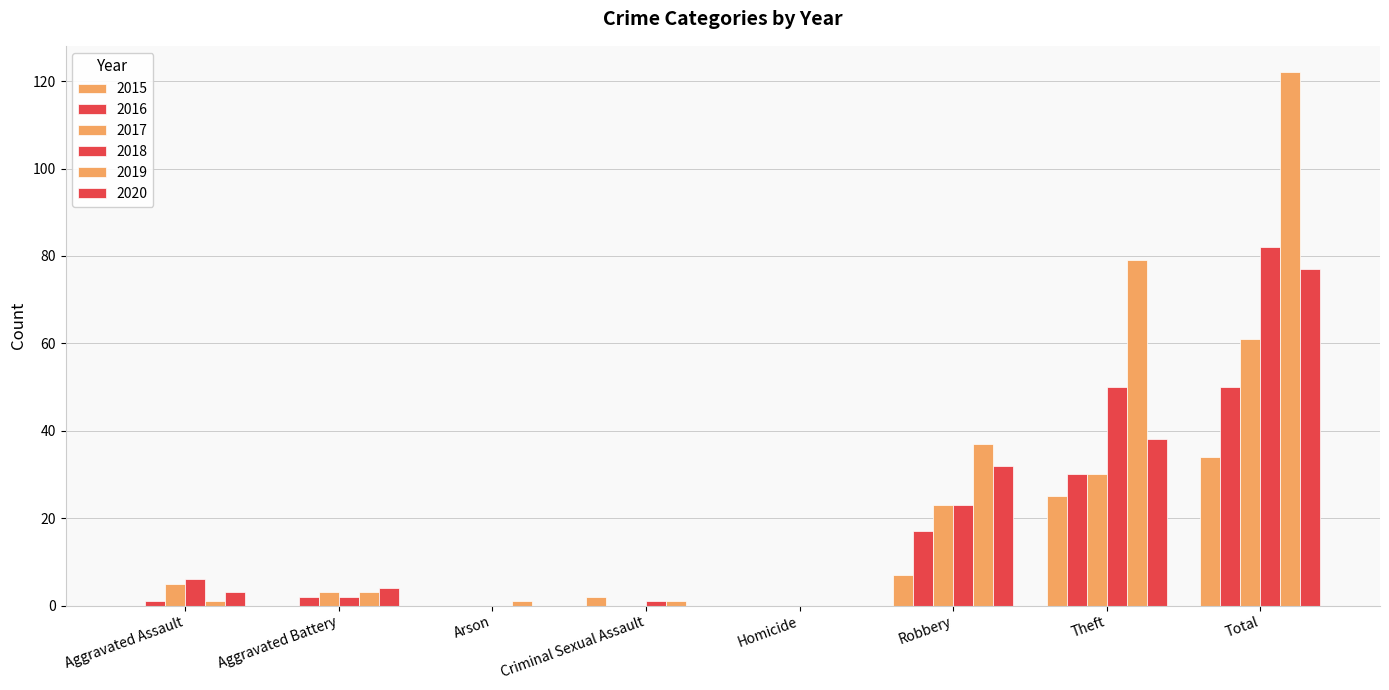

The value of 2015 at Arson is 22. True or false?

False